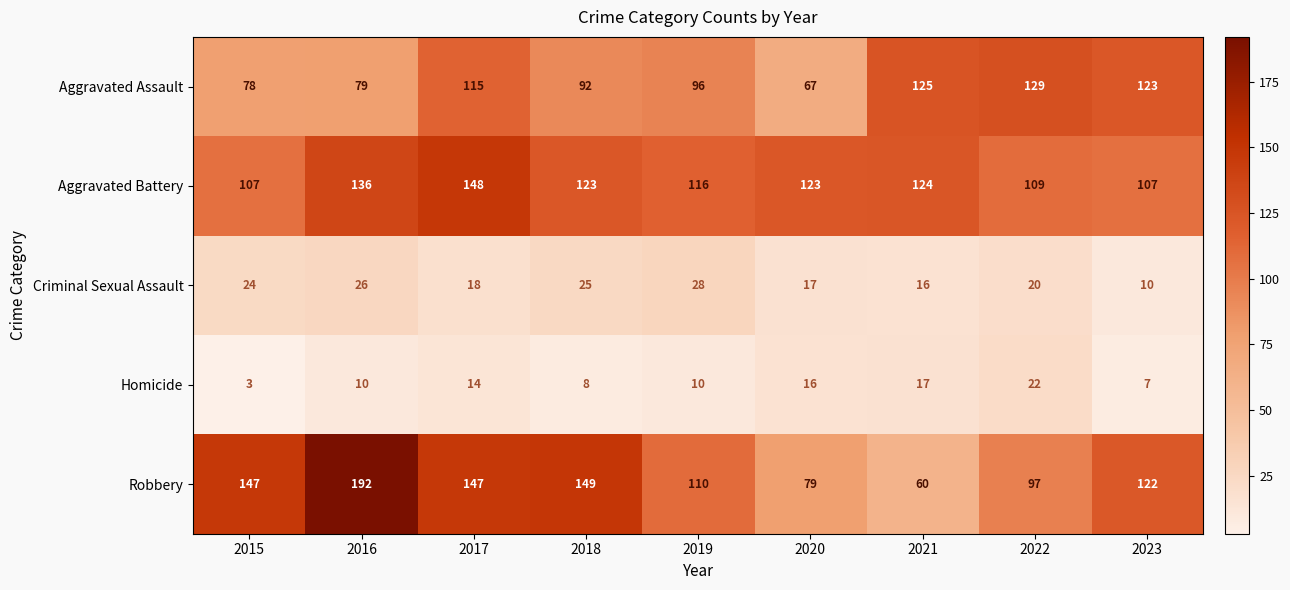

What is the sum of the Robbery values at 2023 and 2021?

182